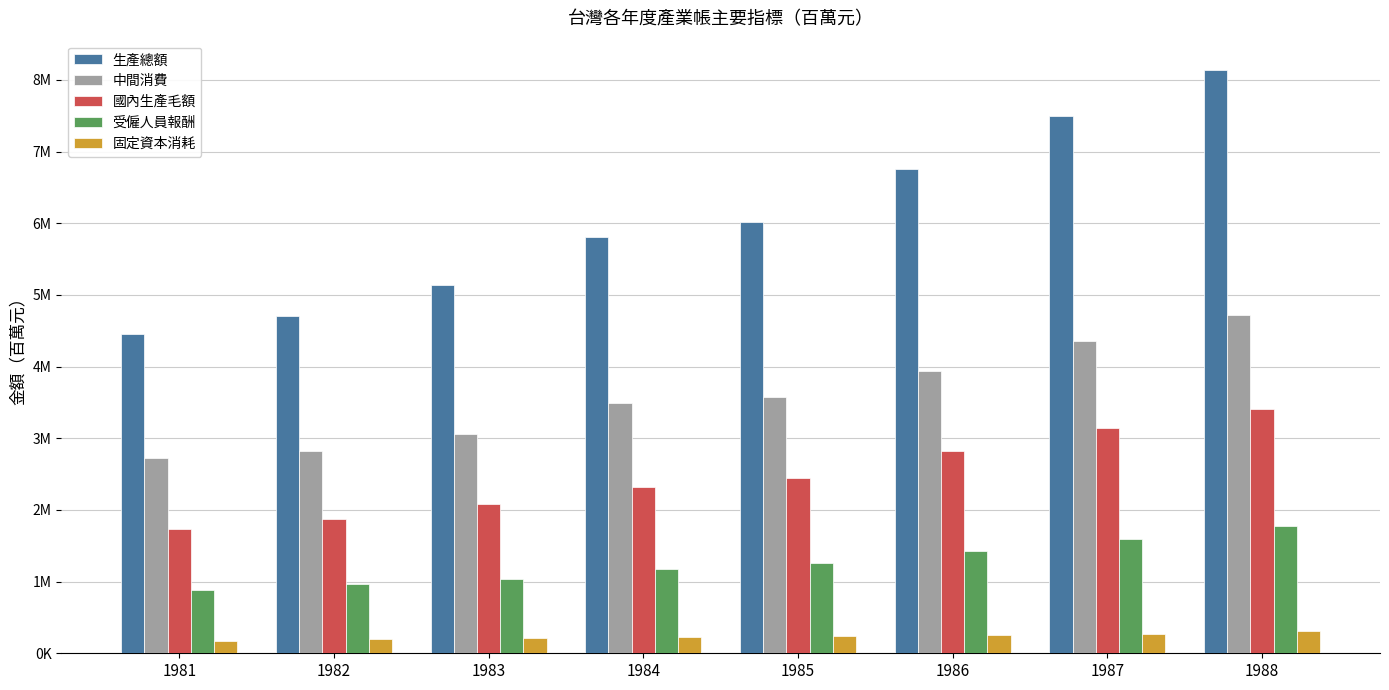

At which label is 中間消費 closest to 3721828?

1985